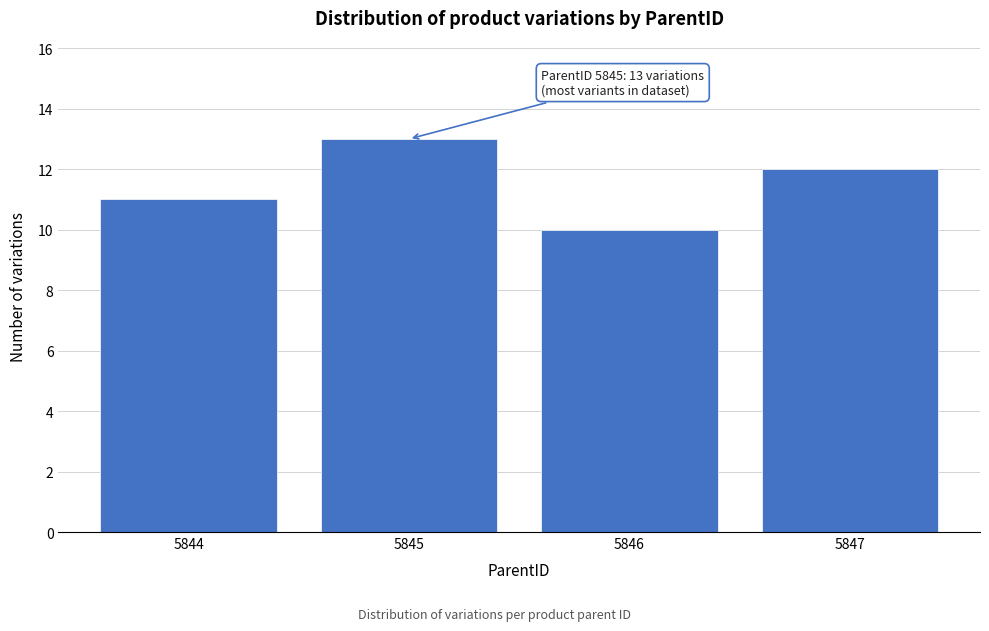

Reading right to left, transcribe all the data shown in this chart.

5847=12	5846=10	5845=13	5844=11